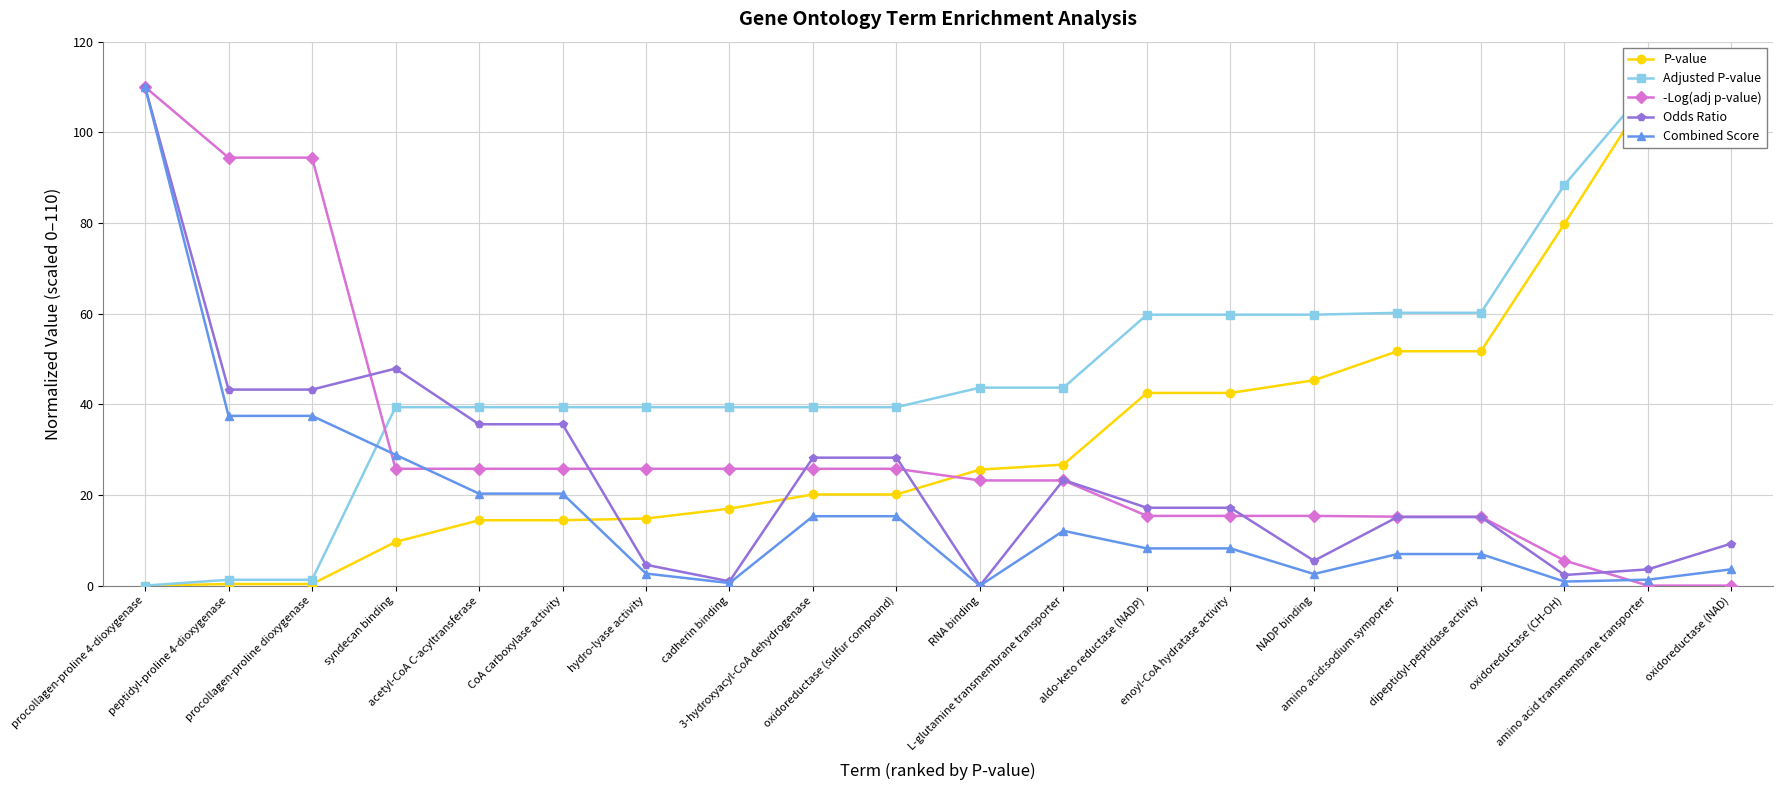

Reading right to left, transcribe all the data shown in this chart.

P-value: 110.0	108.6	79.8	51.7	51.7	45.3	42.5	42.5	26.7	25.6	20.1	20.1	17.0	14.8	14.4	14.4	9.6	0.3	0.3	0.0
Adjusted P-value: 110.0	110.0	88.4	60.2	60.2	59.8	59.8	59.8	43.7	43.7	39.4	39.4	39.4	39.4	39.4	39.4	39.4	1.3	1.3	0.0
-Log(adj p-value): 0.0	0.0	5.5	15.2	15.2	15.4	15.4	15.4	23.2	23.2	25.8	25.8	25.8	25.8	25.8	25.8	25.8	94.4	94.4	110.0
Odds Ratio: 9.3	3.6	2.3	15.1	15.1	5.5	17.2	17.2	23.3	0.0	28.2	28.2	0.9	4.6	35.6	35.6	47.9	43.2	43.2	110.0
Combined Score: 3.6	1.3	0.9	7.0	7.0	2.6	8.2	8.2	12.1	0.0	15.3	15.3	0.6	2.7	20.3	20.3	28.9	37.4	37.4	110.0